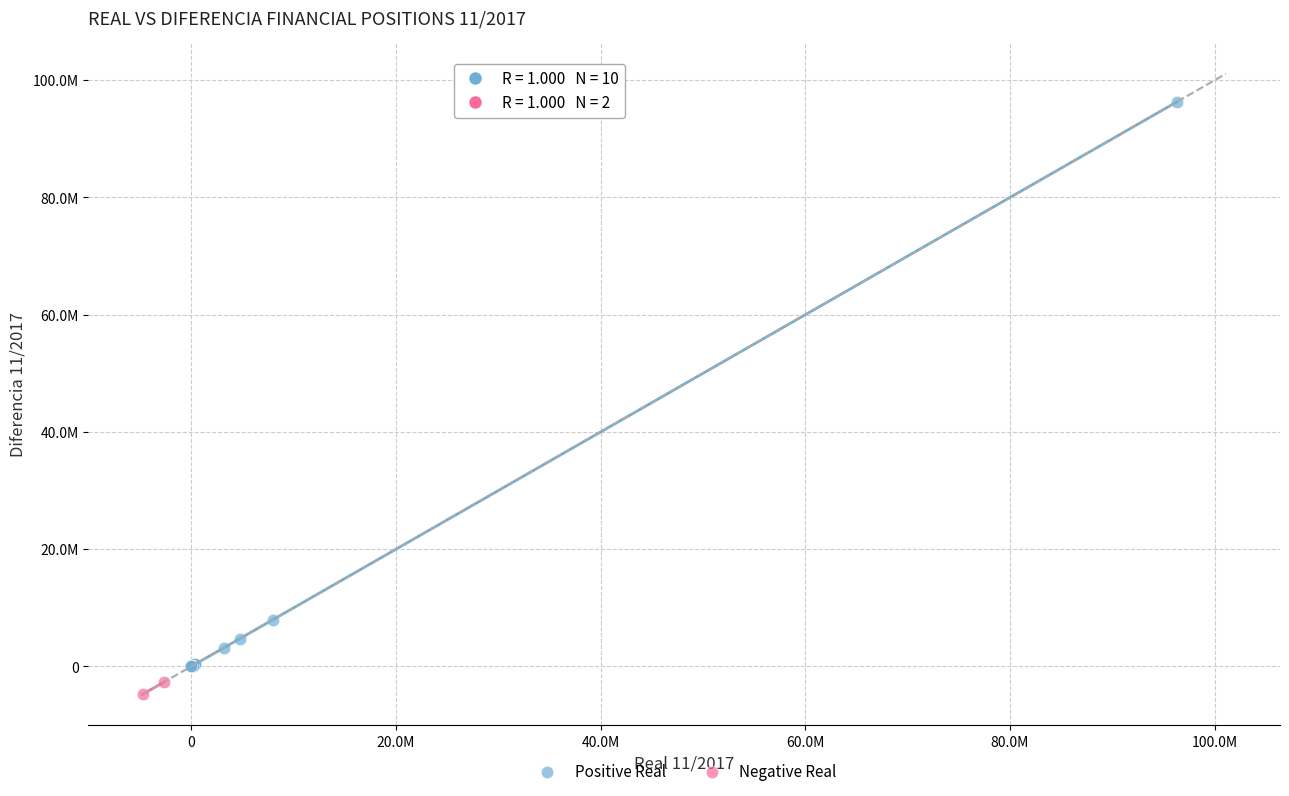

Which series contains the lowest Y value?

Negative Real